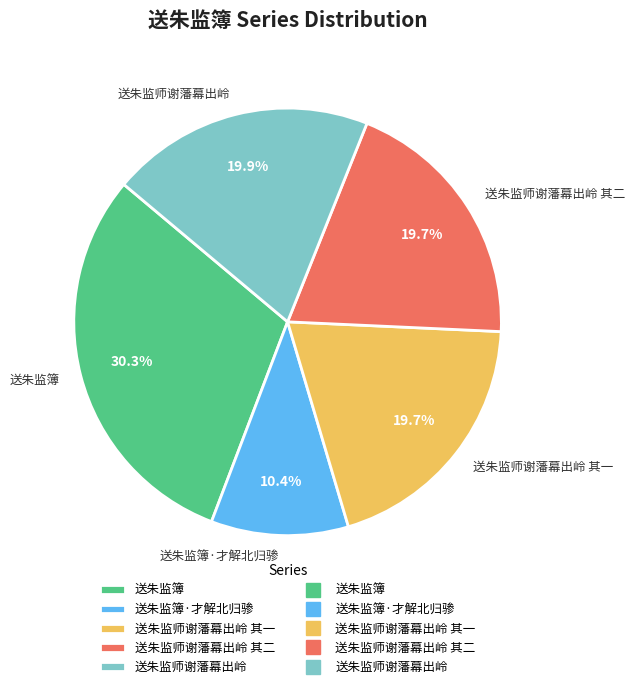

What portion of the pie excludes 送朱监师谢藩幕出岭 其二?

80.3%